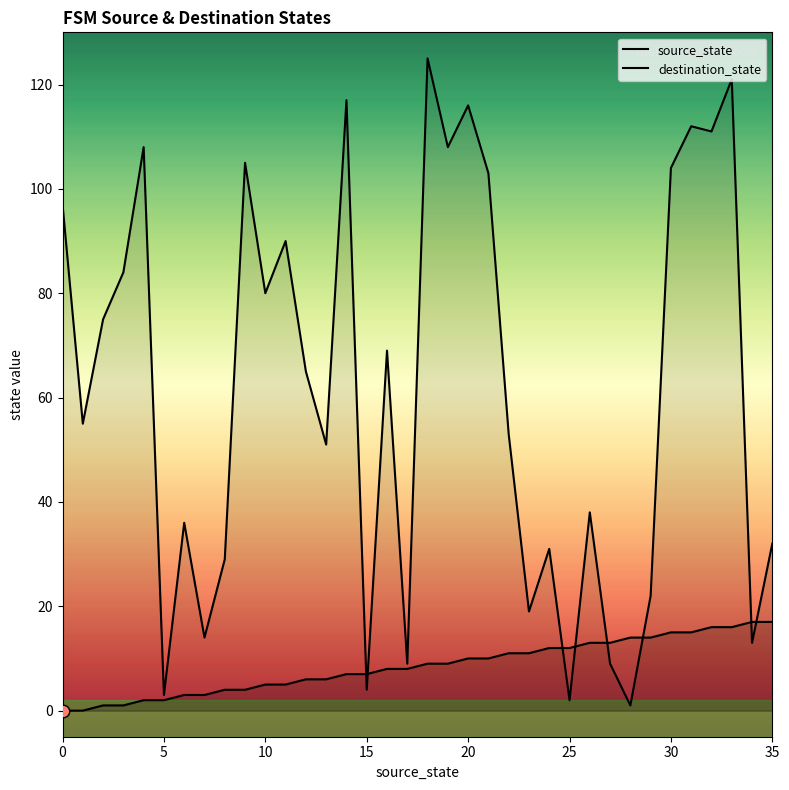

Is the value of destination_state at 8 greater than the value of source_state at 15?

Yes